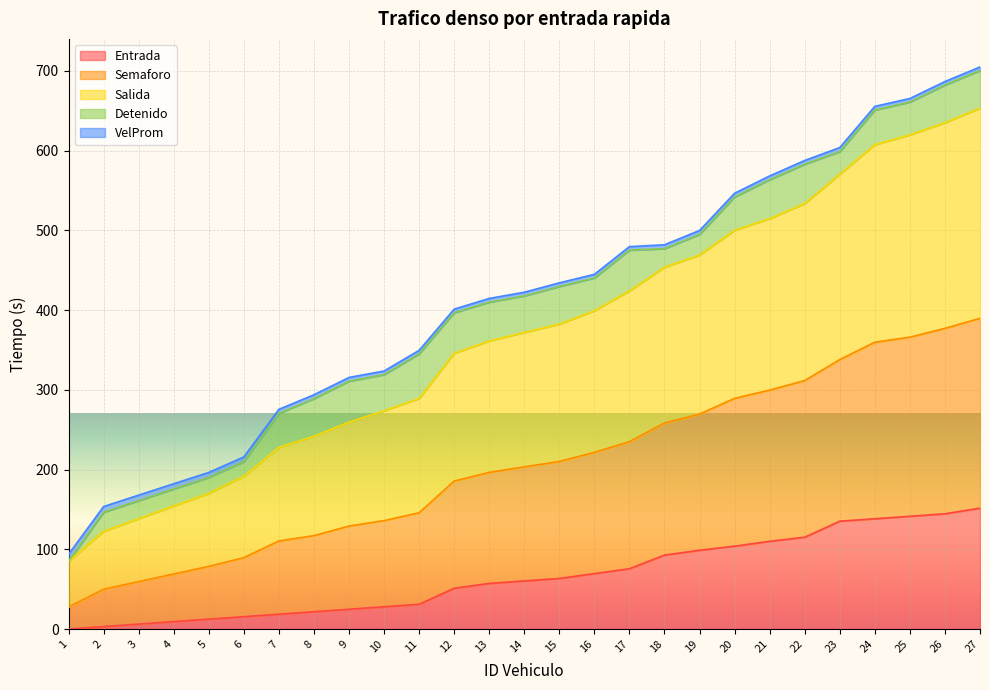

True or false: Salida and Entrada cross at least once.

False